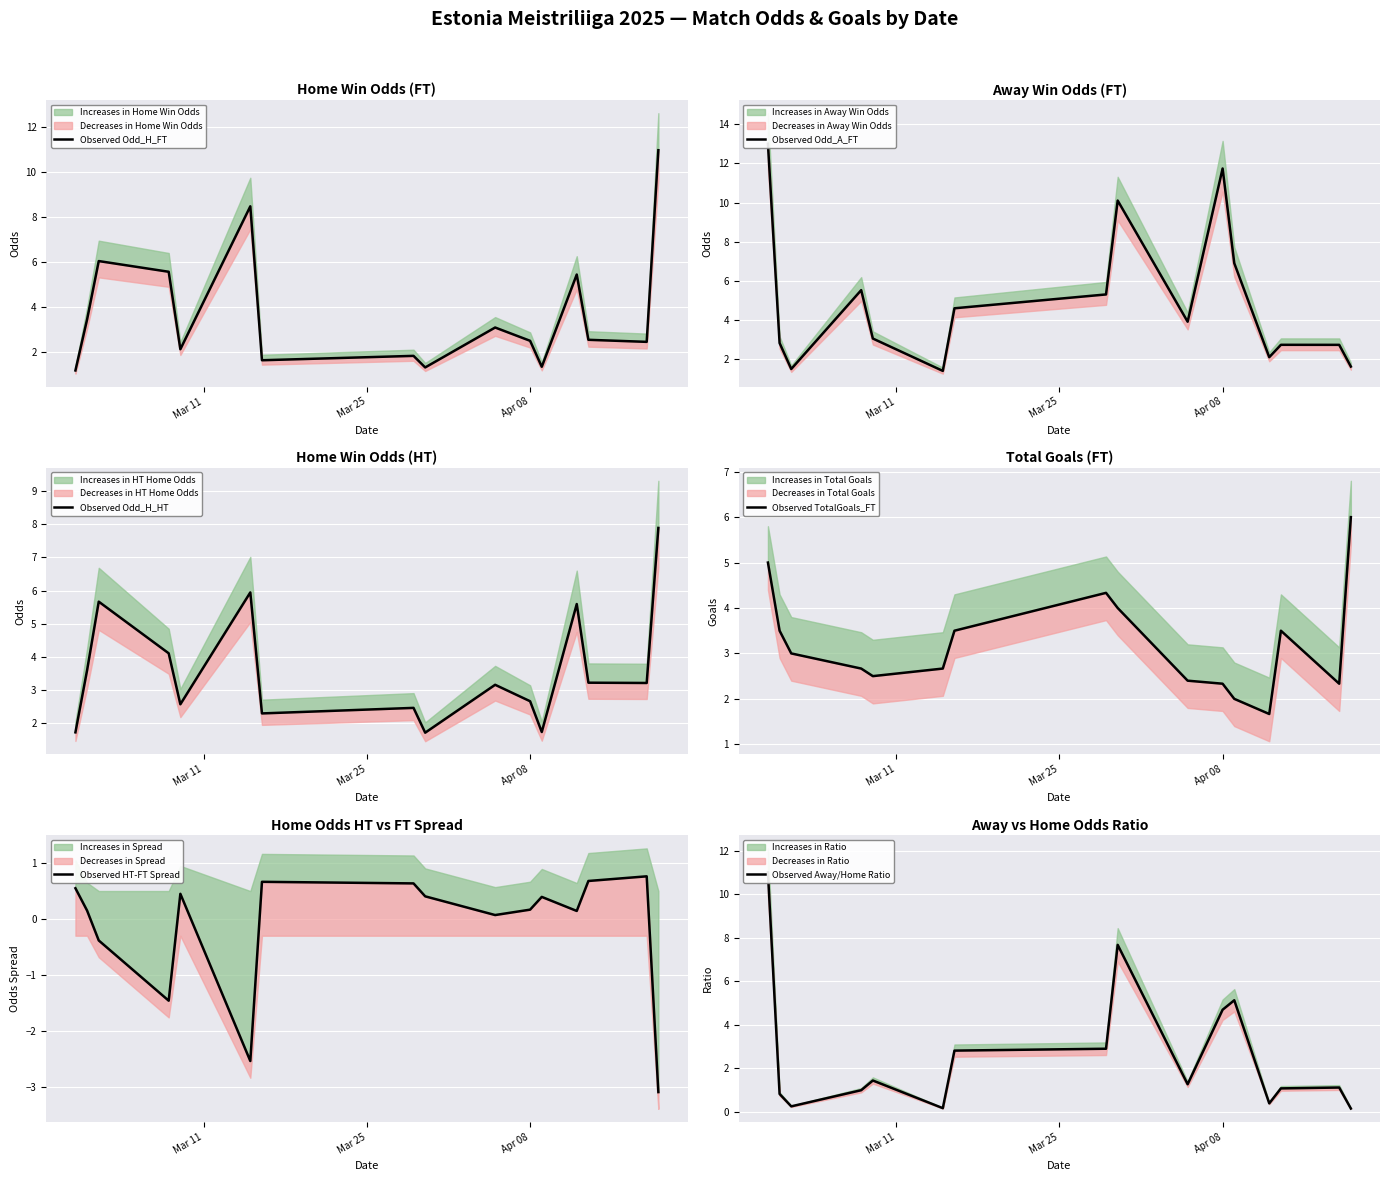

What is the difference between the second highest and minimum values in the Observed Odd_H_HT series?

4.2